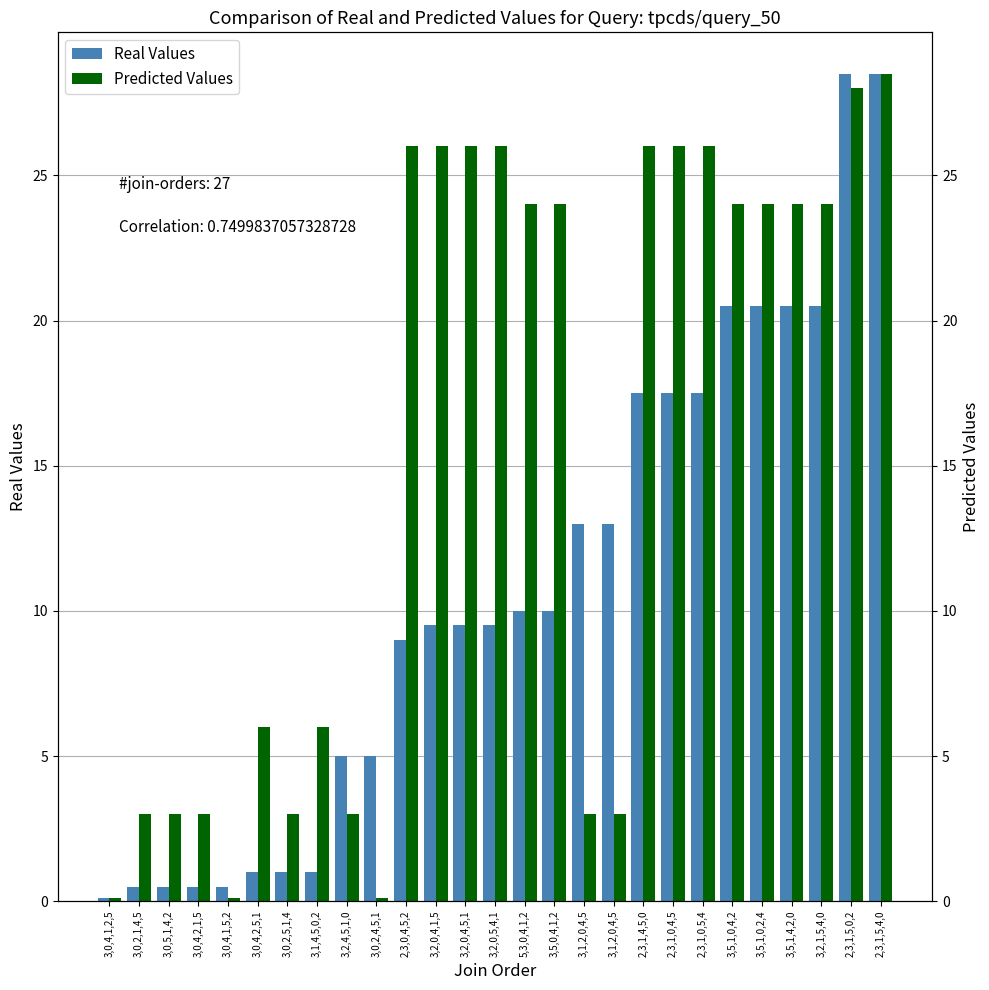

Reading left to right, transcribe all the data shown in this chart.

Real Values: 0.1	0.5	0.5	0.5	0.5	1.0	1.0	1.0	5.0	5.0	9.0	9.5	9.5	9.5	10.0	10.0	13.0	13.0	17.5	17.5	17.5	20.5	20.5	20.5	20.5	28.5	28.5
Predicted Values: 0.1	3.0	3.0	3.0	0.1	6.0	3.0	6.0	3.0	0.1	26.0	26.0	26.0	26.0	24.0	24.0	3.0	3.0	26.0	26.0	26.0	24.0	24.0	24.0	24.0	28.0	28.5